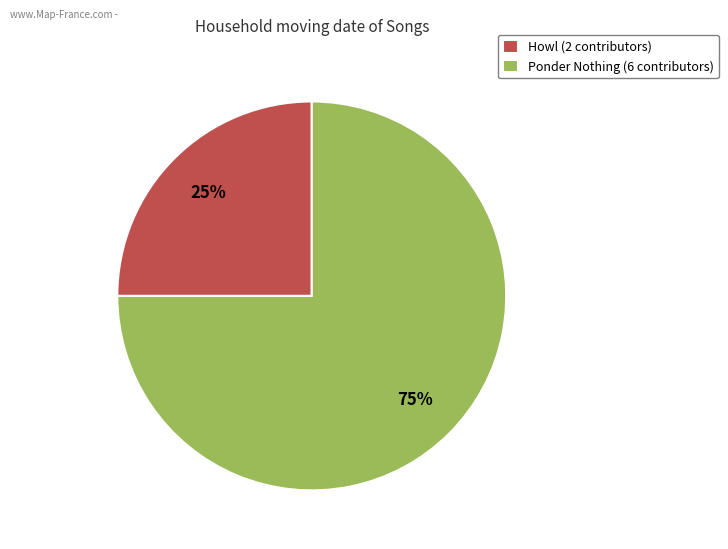

Is there a majority slice in this chart?

Yes